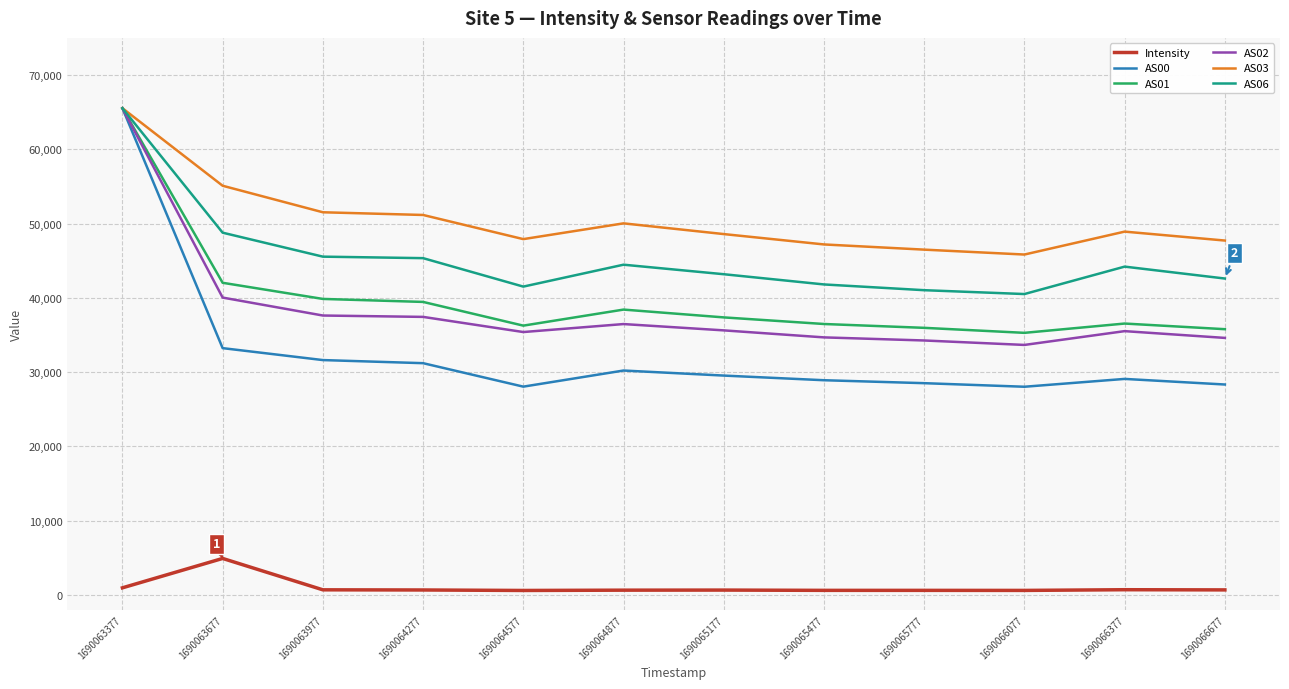

True or false: AS03 and Intensity cross at least once.

False